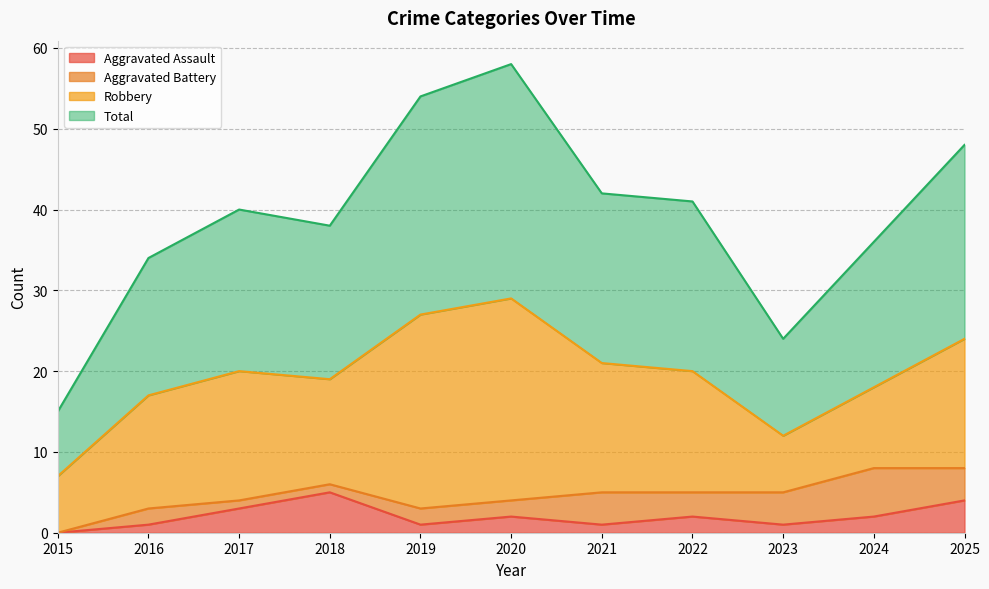

What is the greatest value displayed?

58